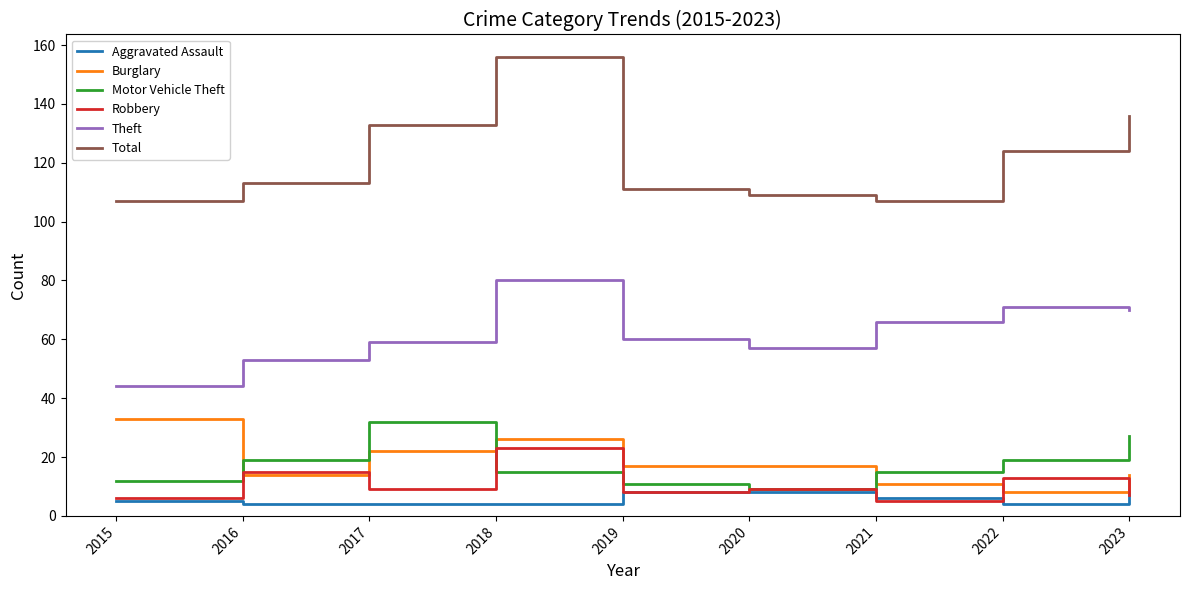

What is the difference between the second highest and second lowest values in the Motor Vehicle Theft series?

16